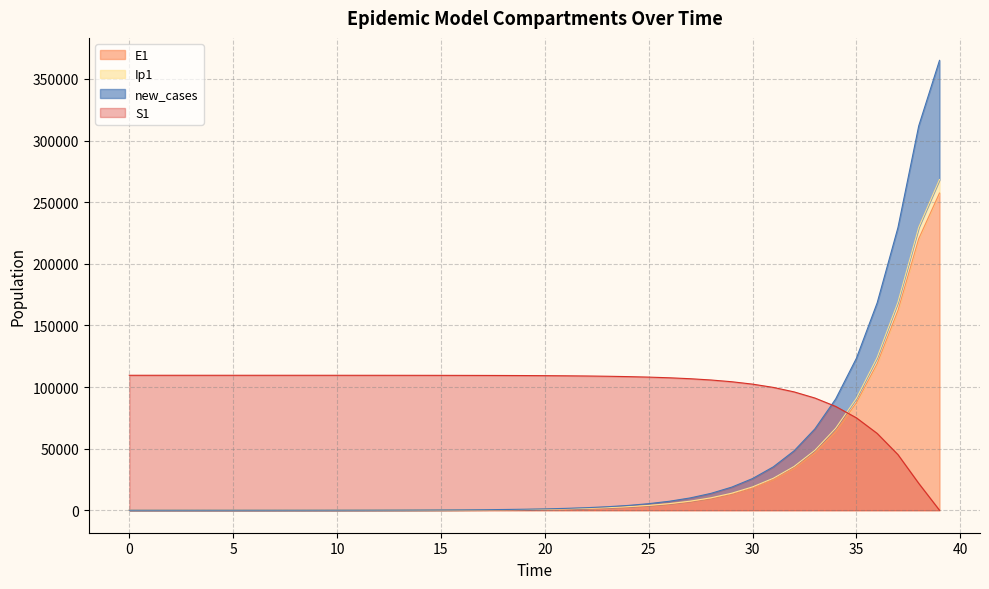

What is the value of the S1 point at the 8th from the left?

109516.1